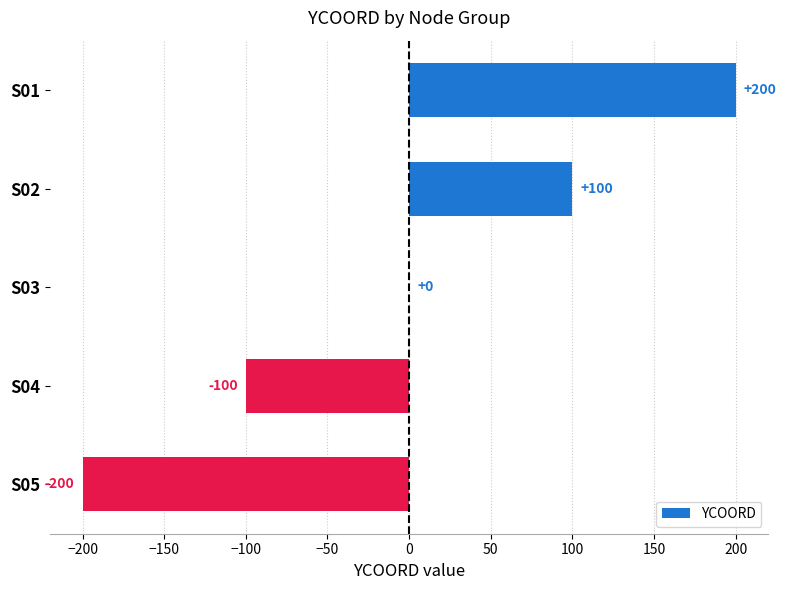

Where is the data nearest to the value 0?

S03